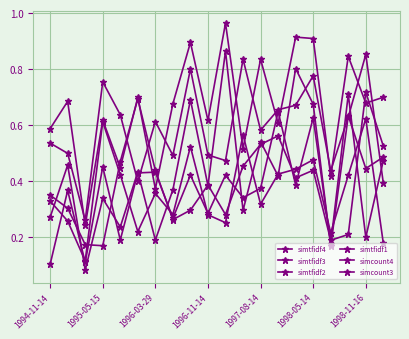

Is this an area chart (filled region under the line)?

No